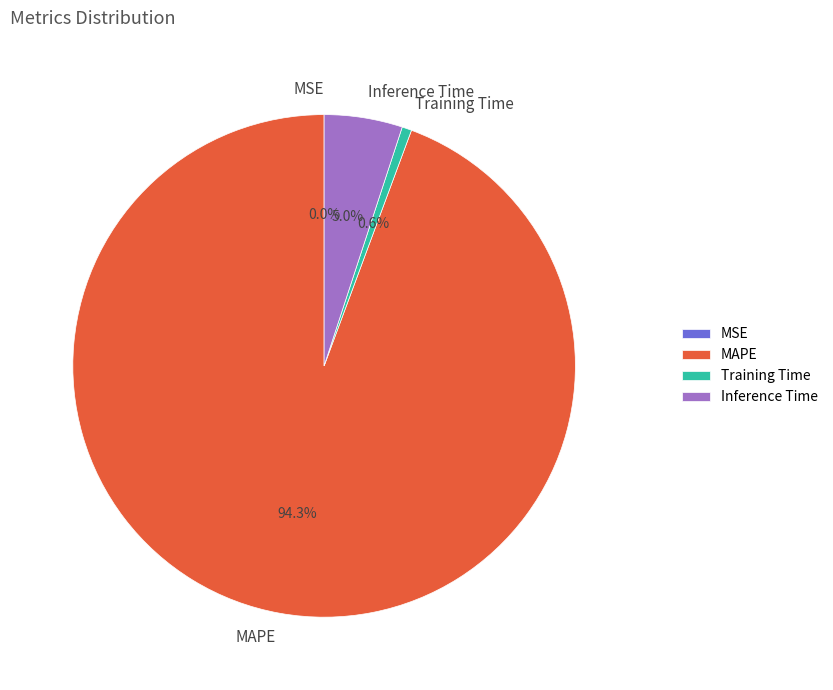

Is Training Time the majority of the pie?

No